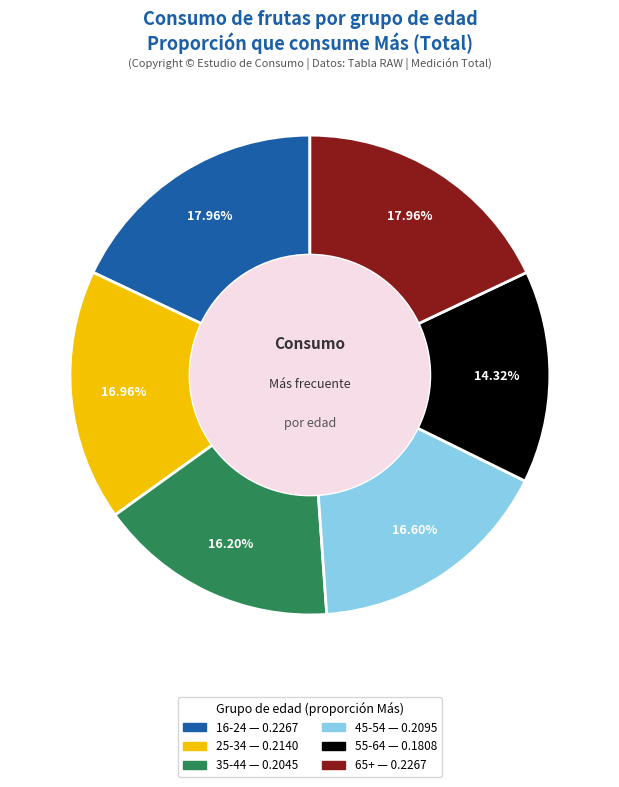

What is the total percentage of 55-64 and 65+?

32.3%